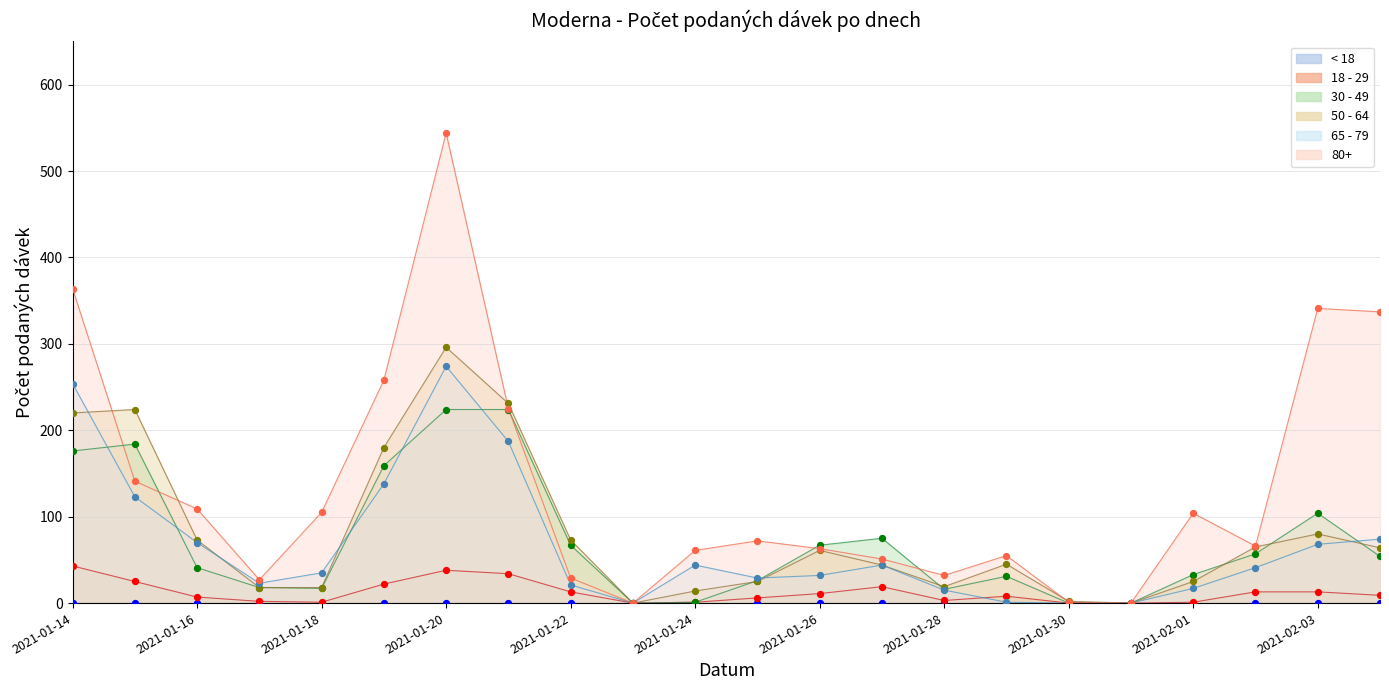

What is the total value across all series at 2021-01-18?

176